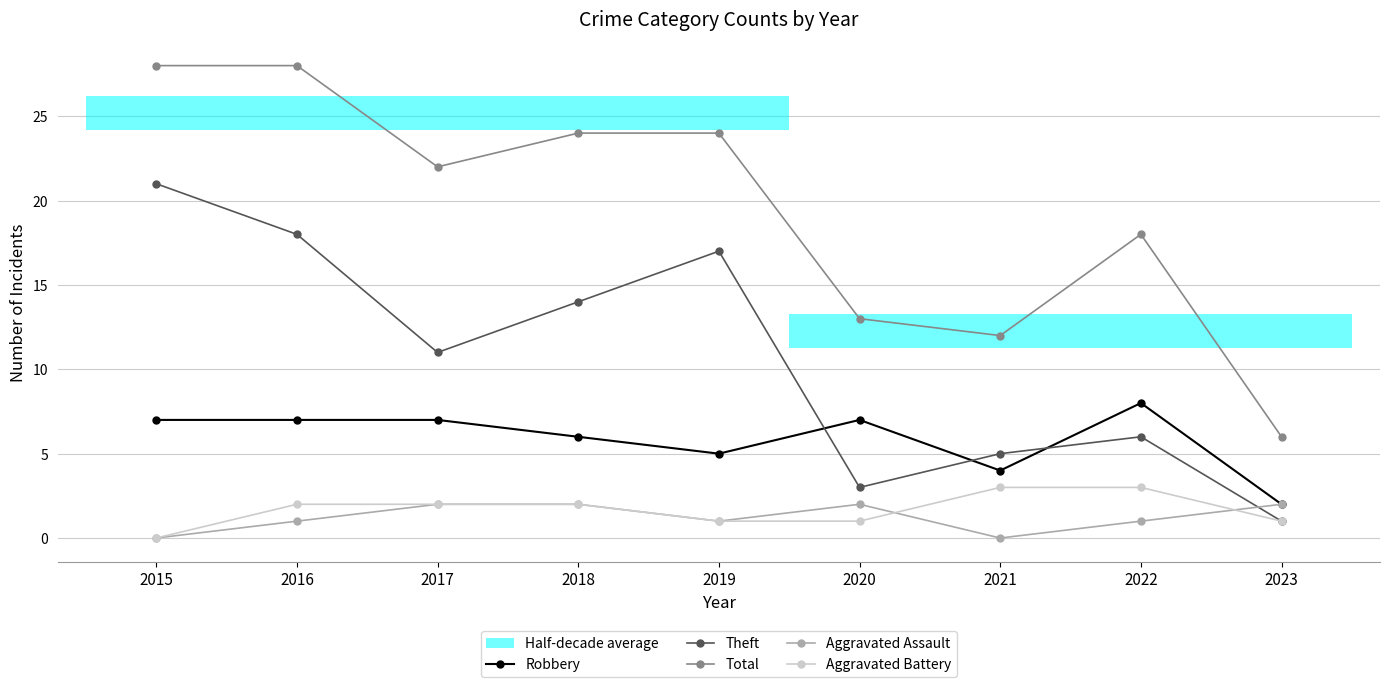

What is the value of the Aggravated Battery point at the 8th from the left?

3